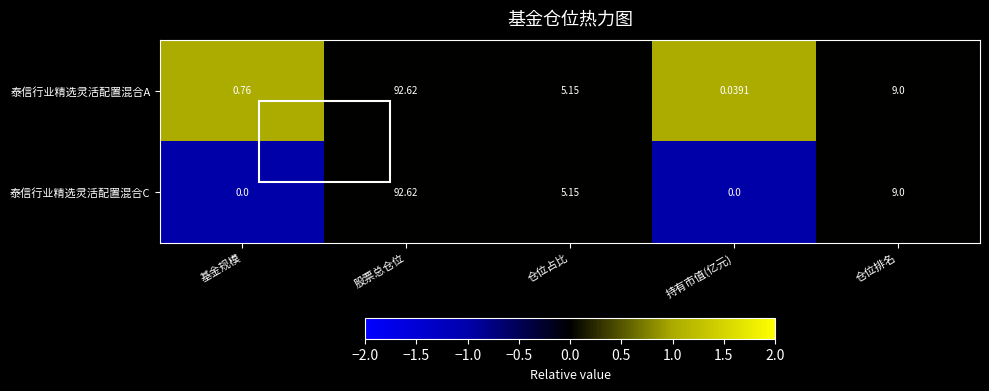

Which label corresponds to the largest value in the chart?

股票总仓位